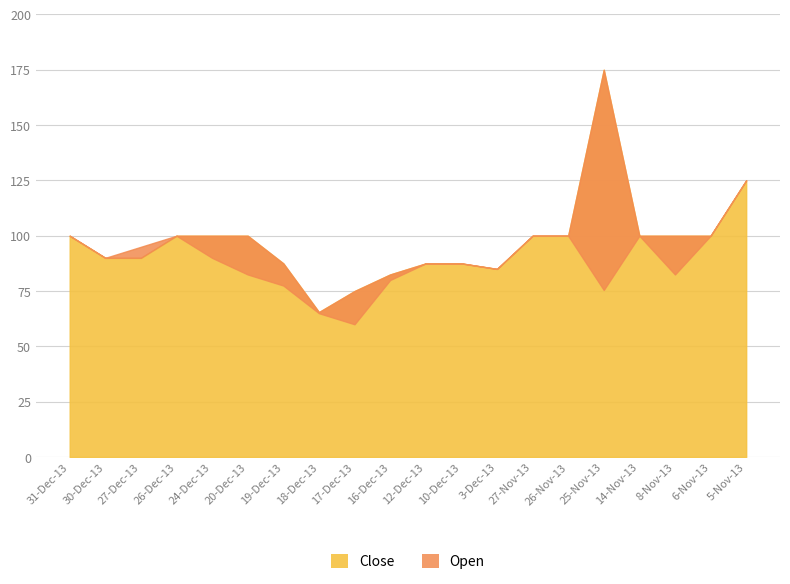

What is the lowest value of the Open series?

60.0